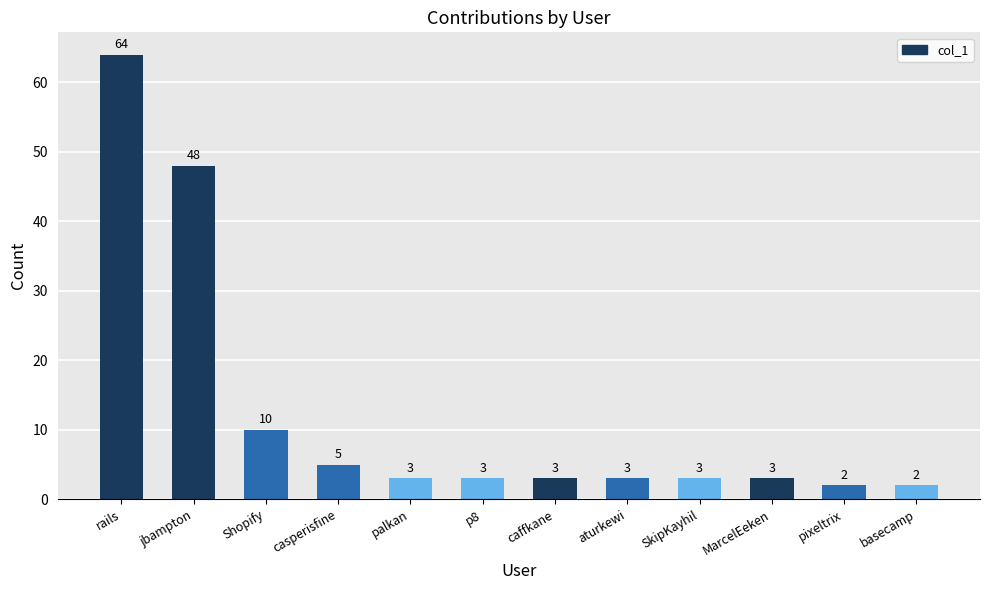

The chart shows a value of 3 at MarcelEeken. True or false?

True